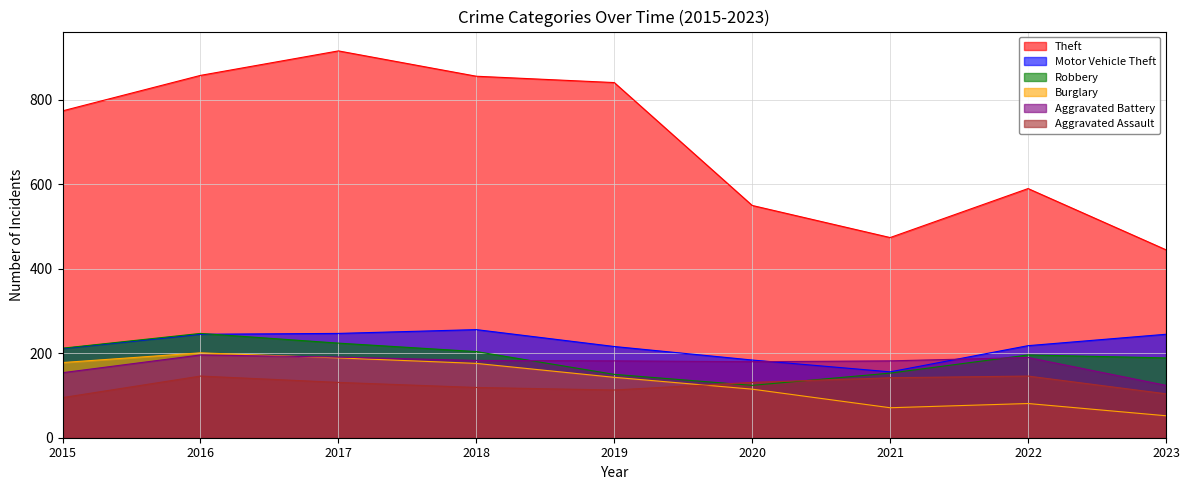

Which series has the largest total across all categories?

Theft